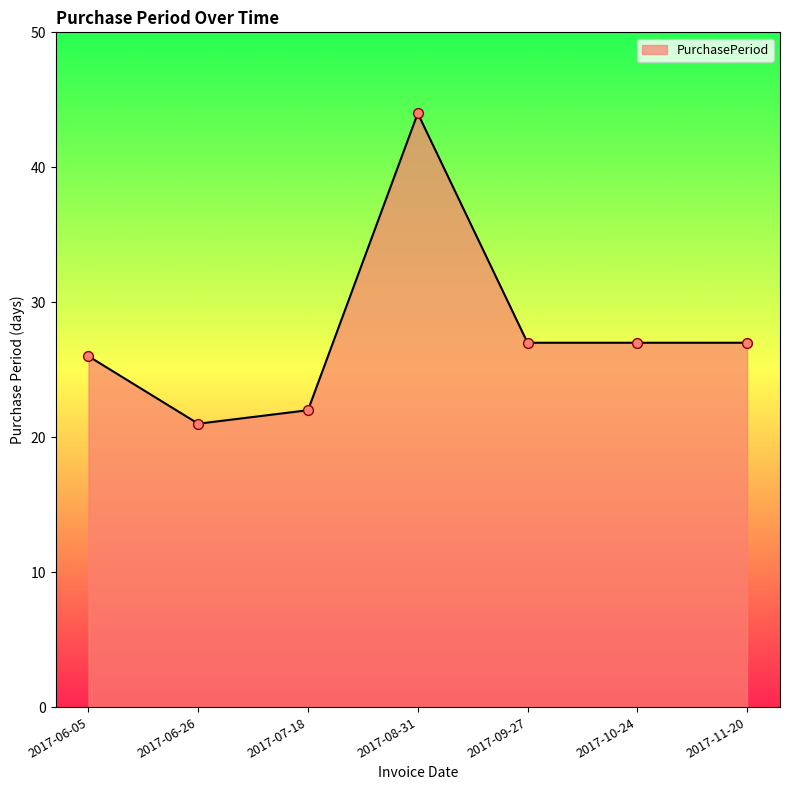

What is the ratio of the value at 2017-09-27 to the value at 2017-08-31?

0.6